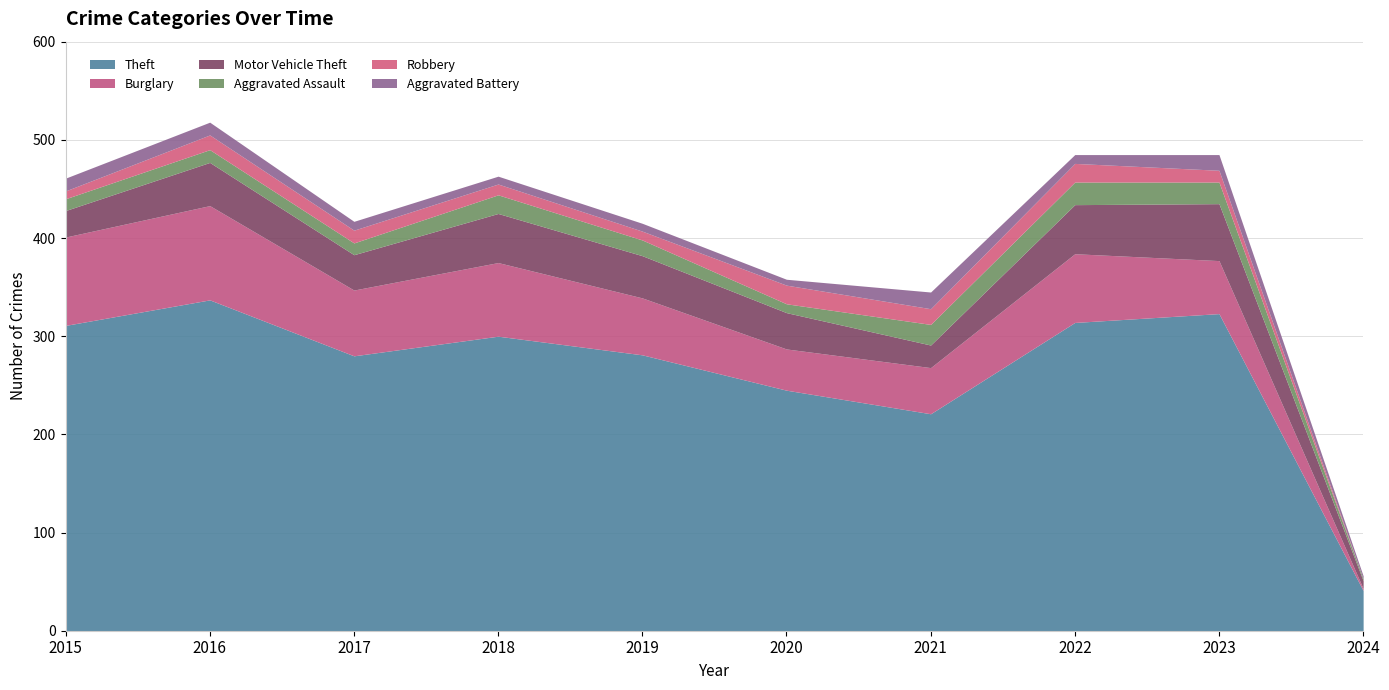

What are all the series names shown in the legend?

Theft, Burglary, Motor Vehicle Theft, Aggravated Assault, Robbery, Aggravated Battery